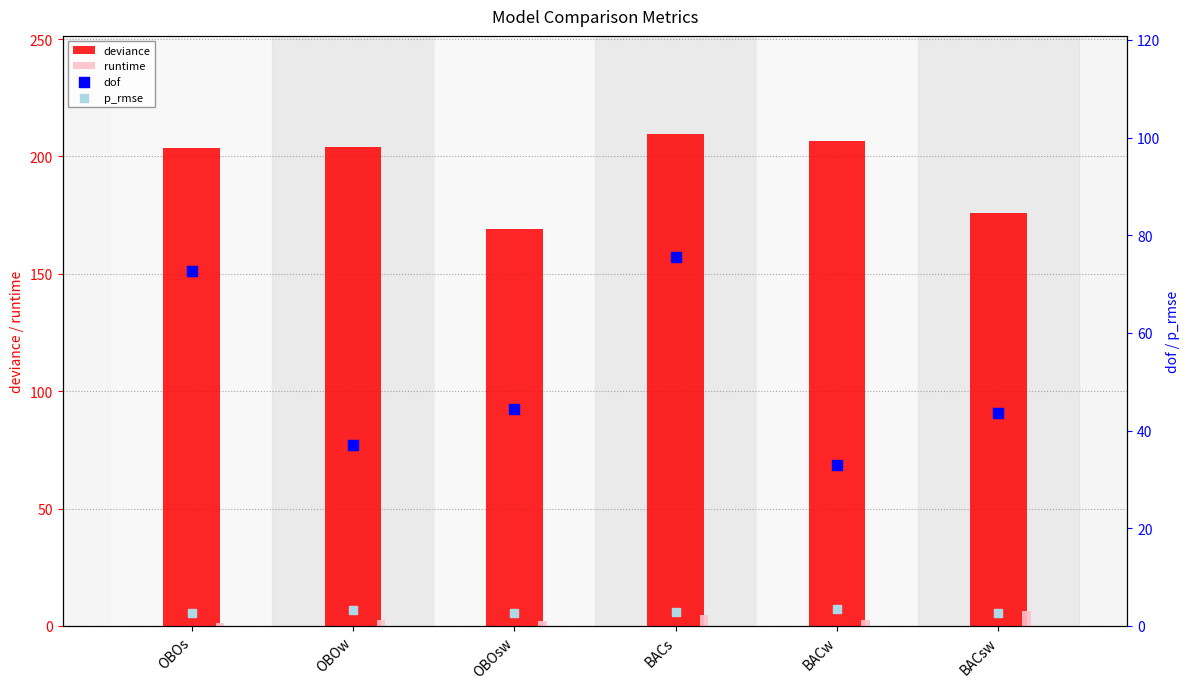

Which series has the largest total across all categories?

deviance